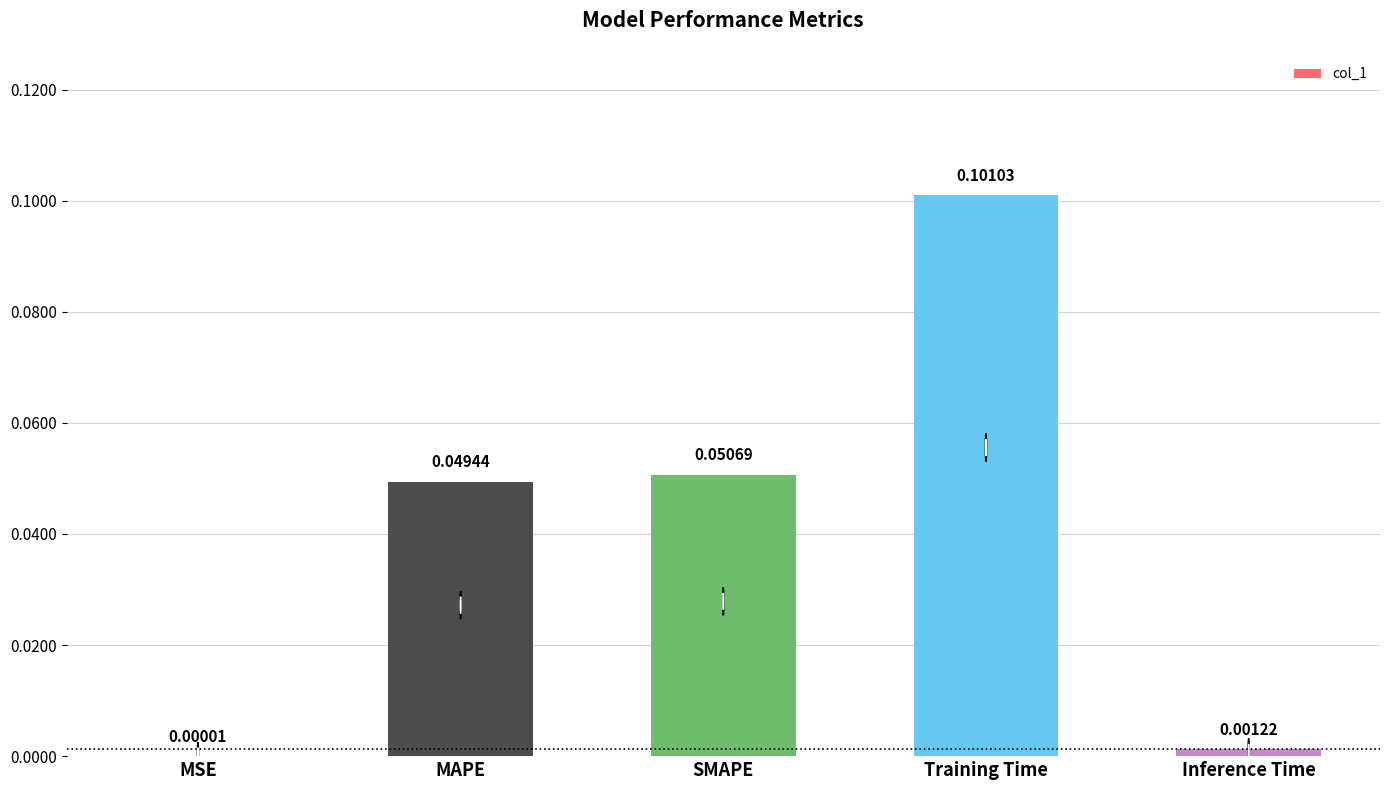

At which category does the chart reach its peak across all series?

Training Time